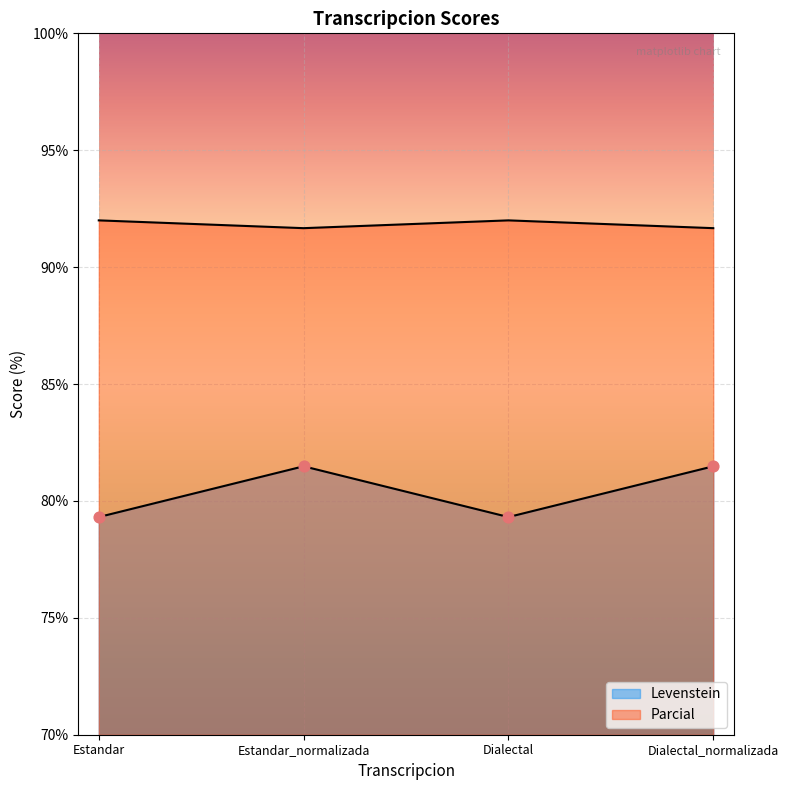

Which series reaches the minimum Y coordinate?

Levenstein